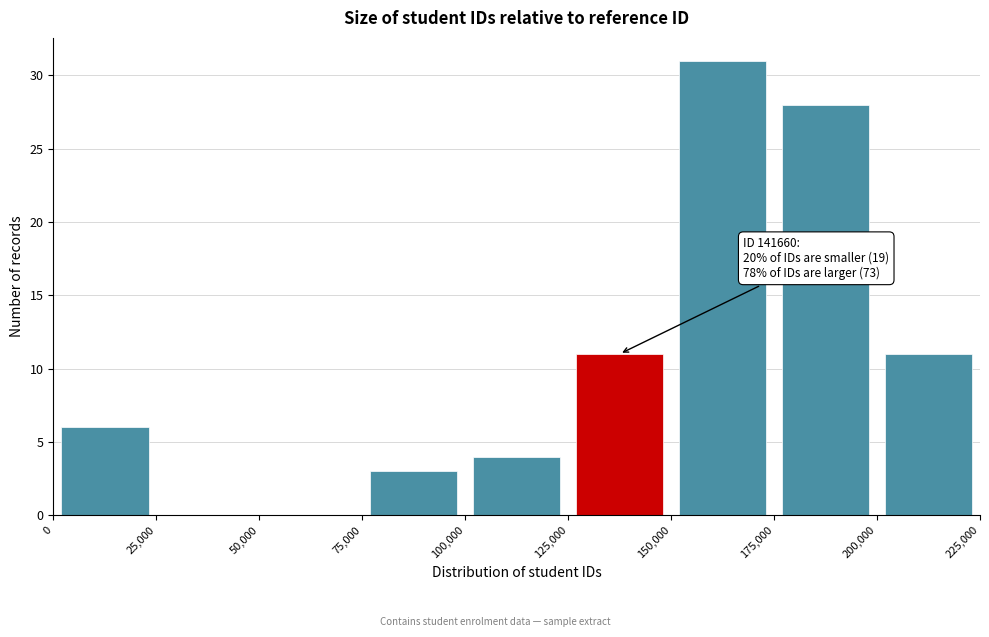

Which range on the x-axis has the tallest bar?

150,000 to 175,000